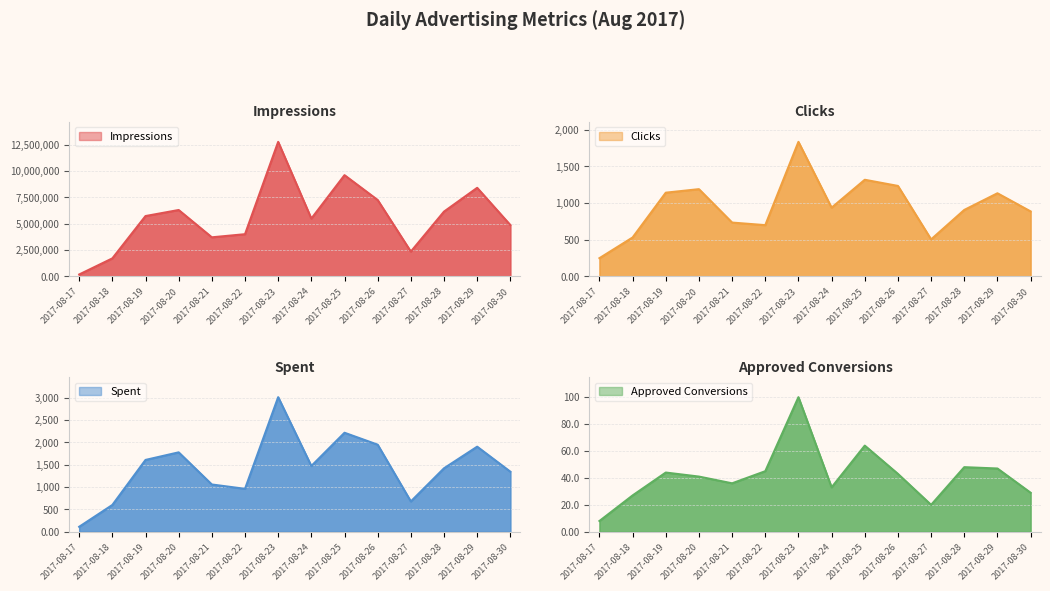

Reading left to right, transcribe all the data shown in this chart.

Impressions: 187818.0	1715450.0	5728570.0	6301887.0	3712523.0	4008383.0	12762186.0	5488862.0	9605422.0	7250341.0	2359696.0	6150831.0	8404799.0	4875913.0
Clicks: 249.0	531.0	1141.0	1189.0	734.0	699.0	1833.0	937.0	1317.0	1233.0	505.0	906.0	1133.0	886.0
Spent: 111.6	599.9	1607.6	1777.7	1058.2	961.1	3012.4	1471.9	2216.1	1949.1	679.0	1420.7	1904.3	1344.6
Approved Conversions: 8.0	27.0	44.0	41.0	36.0	45.0	100.0	33.0	64.0	43.0	20.0	48.0	47.0	29.0